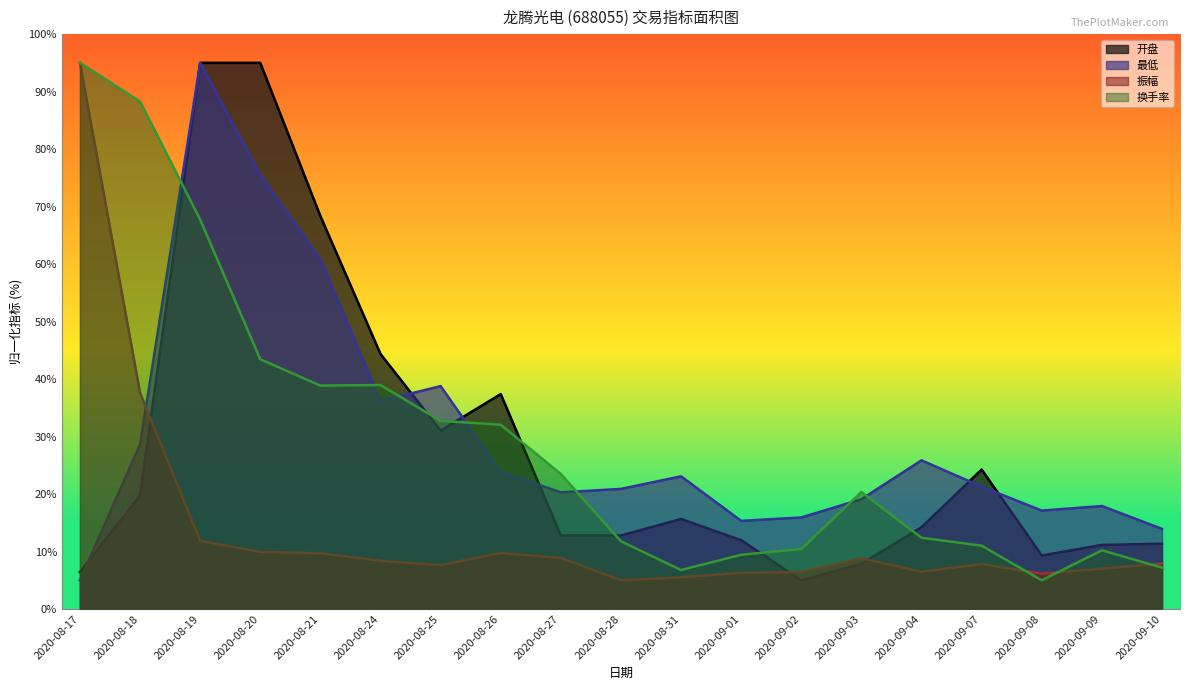

In 振幅, how many points are higher than both neighbors (excluding endpoints)?

3